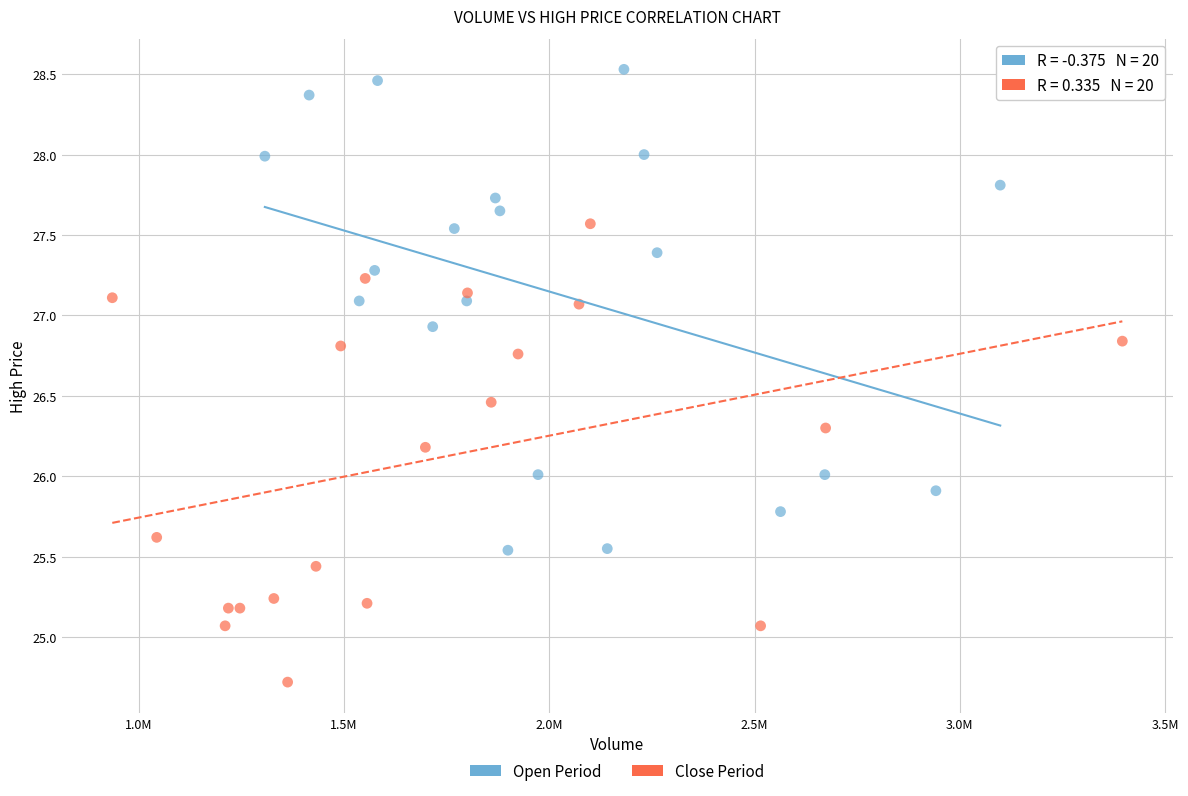

Which series contains the lowest Y value?

Close Period